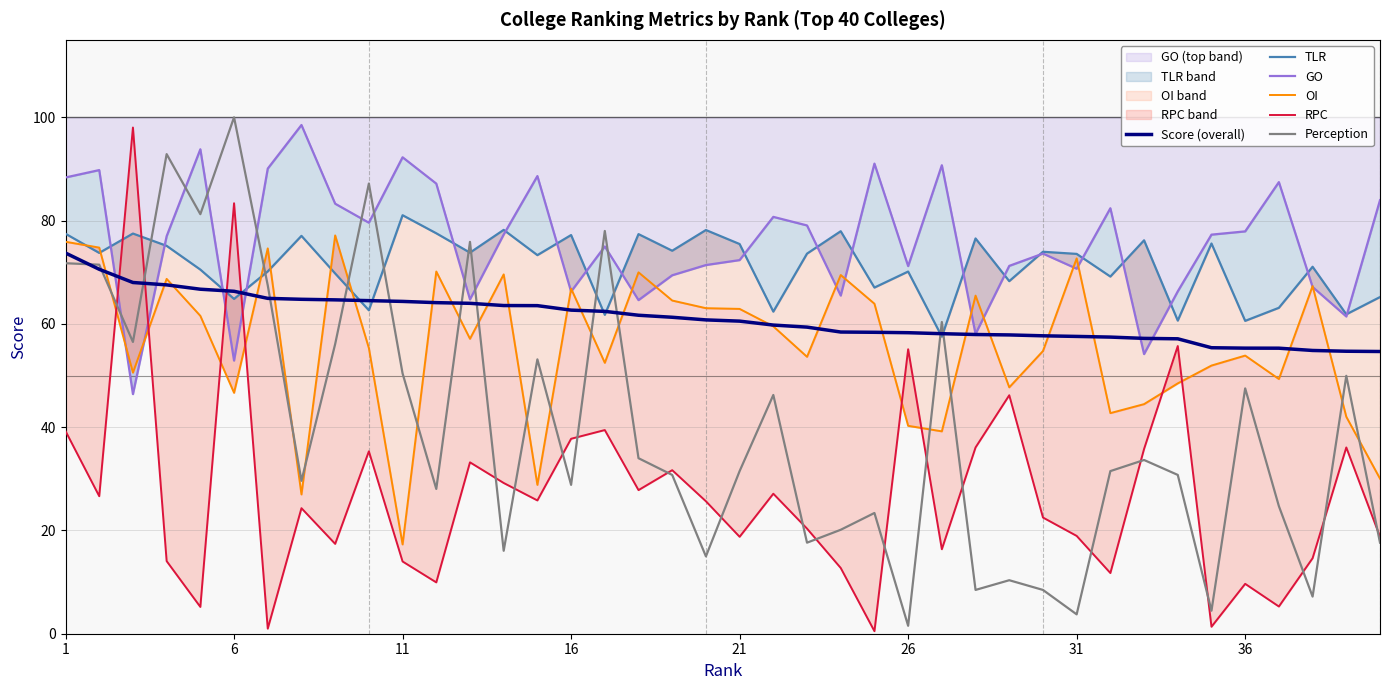

How many categories are shown in the chart?

40